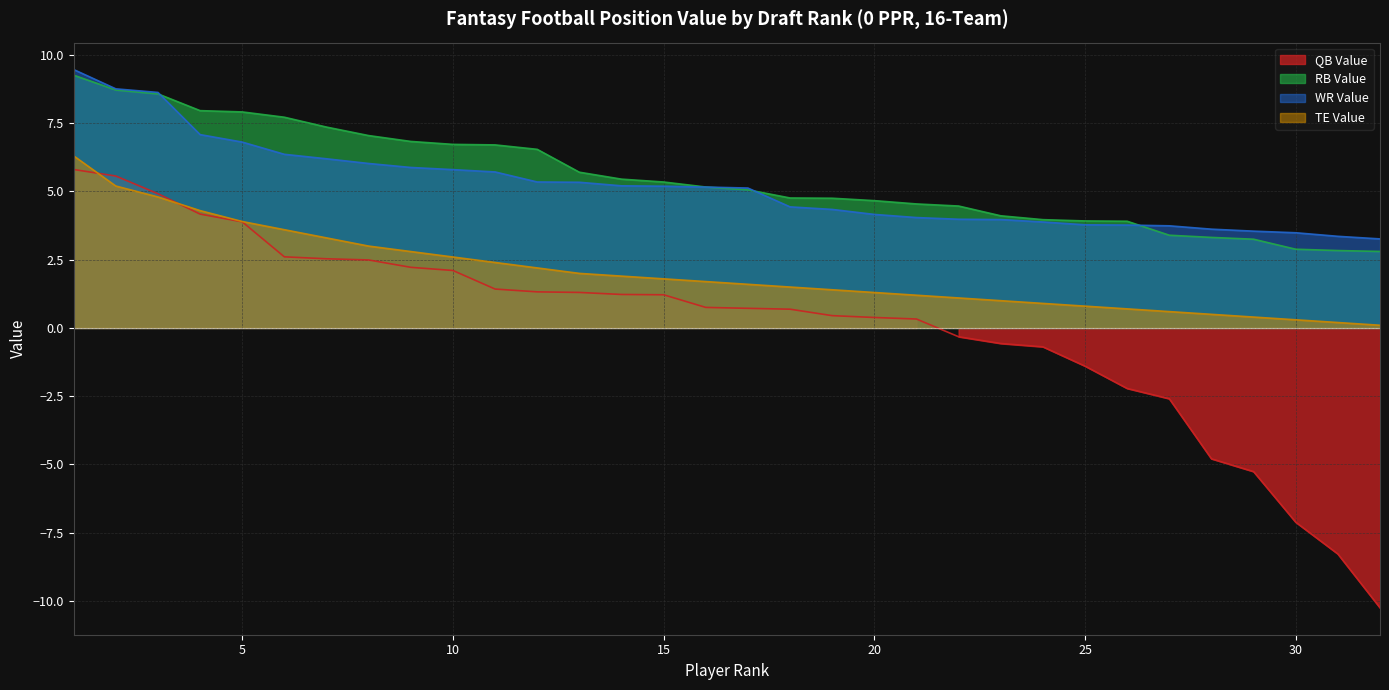

At which category does the chart reach its minimum across all series?

32